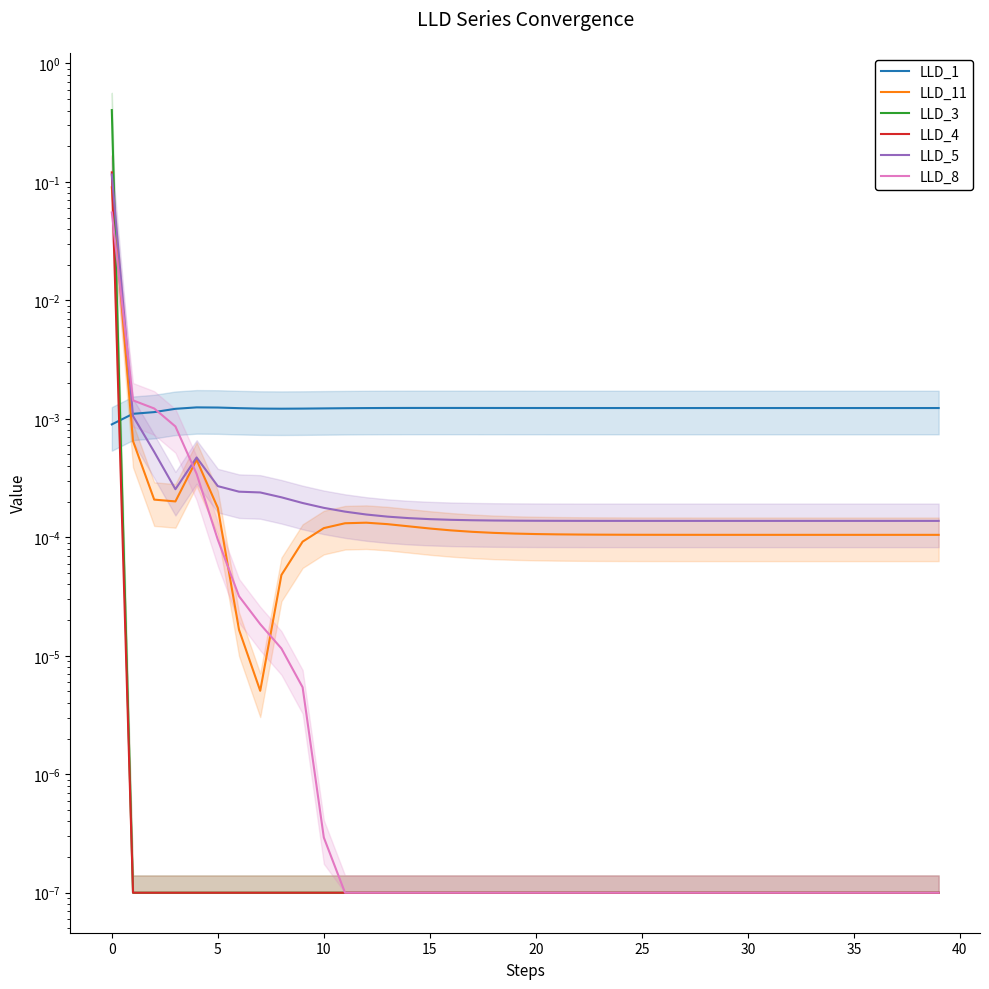

Reading right to left, list all the values displayed in this chart.

LLD_1: 0.0	0.0	0.0	0.0	0.0	0.0	0.0	0.0	0.0	0.0	0.0	0.0	0.0	0.0	0.0	0.0	0.0	0.0	0.0	0.0	0.0	0.0	0.0	0.0	0.0	0.0	0.0	0.0	0.0	0.0	0.0	0.0	0.0	0.0	0.0	0.0	0.0	0.0	0.0	0.0
LLD_11: 0.0	0.0	0.0	0.0	0.0	0.0	0.0	0.0	0.0	0.0	0.0	0.0	0.0	0.0	0.0	0.0	0.0	0.0	0.0	0.0	0.0	0.0	0.0	0.0	0.0	0.0	0.0	0.0	0.0	0.0	0.0	0.0	0.0	0.0	0.0	0.0	0.0	0.0	0.0	0.1
LLD_3: 0.0	0.0	0.0	0.0	0.0	0.0	0.0	0.0	0.0	0.0	0.0	0.0	0.0	0.0	0.0	0.0	0.0	0.0	0.0	0.0	0.0	0.0	0.0	0.0	0.0	0.0	0.0	0.0	0.0	0.0	0.0	0.0	0.0	0.0	0.0	0.0	0.0	0.0	0.0	0.4
LLD_4: 0.0	0.0	0.0	0.0	0.0	0.0	0.0	0.0	0.0	0.0	0.0	0.0	0.0	0.0	0.0	0.0	0.0	0.0	0.0	0.0	0.0	0.0	0.0	0.0	0.0	0.0	0.0	0.0	0.0	0.0	0.0	0.0	0.0	0.0	0.0	0.0	0.0	0.0	0.0	0.1
LLD_5: 0.0	0.0	0.0	0.0	0.0	0.0	0.0	0.0	0.0	0.0	0.0	0.0	0.0	0.0	0.0	0.0	0.0	0.0	0.0	0.0	0.0	0.0	0.0	0.0	0.0	0.0	0.0	0.0	0.0	0.0	0.0	0.0	0.0	0.0	0.0	0.0	0.0	0.0	0.0	0.1
LLD_8: 0.0	0.0	0.0	0.0	0.0	0.0	0.0	0.0	0.0	0.0	0.0	0.0	0.0	0.0	0.0	0.0	0.0	0.0	0.0	0.0	0.0	0.0	0.0	0.0	0.0	0.0	0.0	0.0	0.0	0.0	0.0	0.0	0.0	0.0	0.0	0.0	0.0	0.0	0.0	0.1